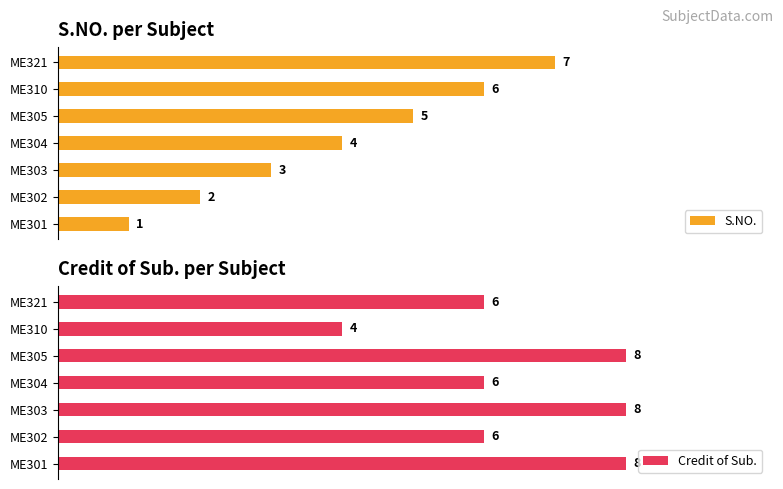

At which label is S.NO. closest to 4?

ME304